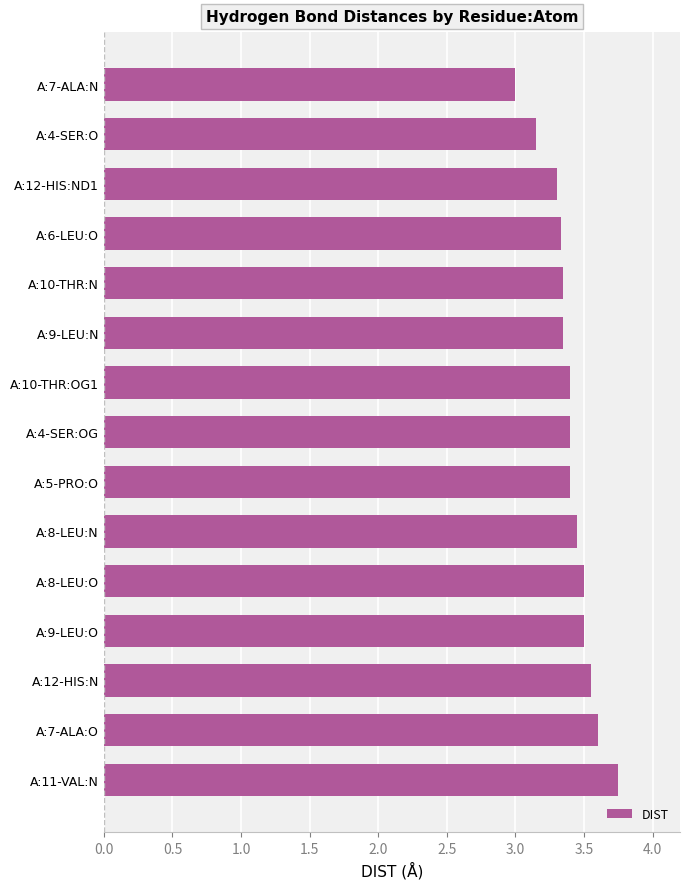

Which has a higher value, A:12-HIS:N or A:7-ALA:N?

A:12-HIS:N